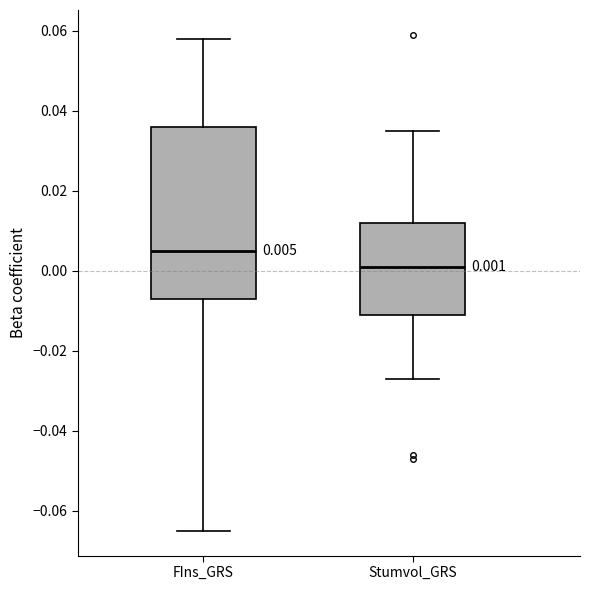

Which box has the lowest median line?

Stumvol_GRS